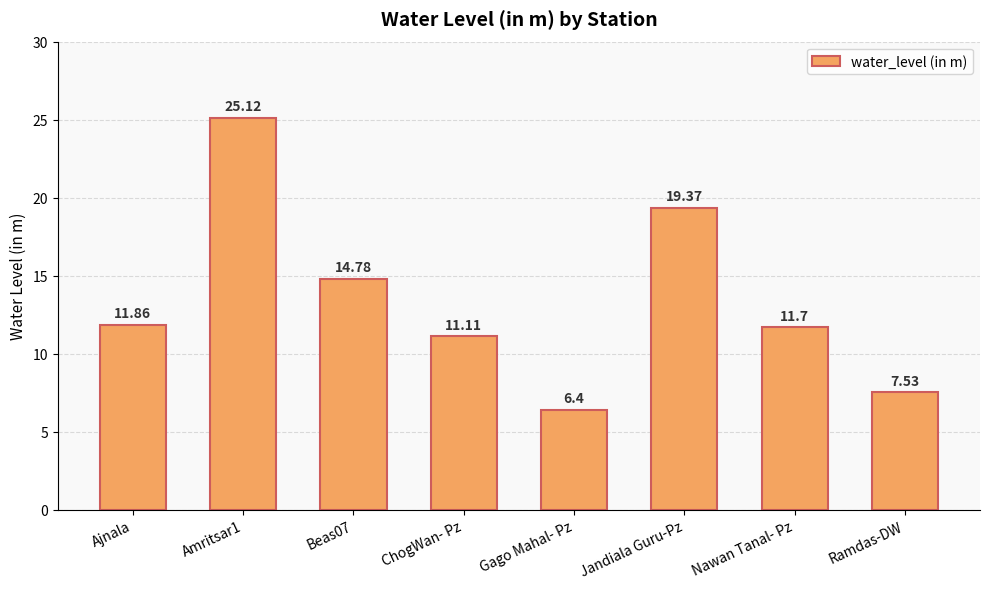

Rank the categories by value from lowest to highest.

Gago Mahal- Pz, Ramdas-DW, ChogWan- Pz, Nawan Tanal- Pz, Ajnala, Beas07, Jandiala Guru-Pz, Amritsar1